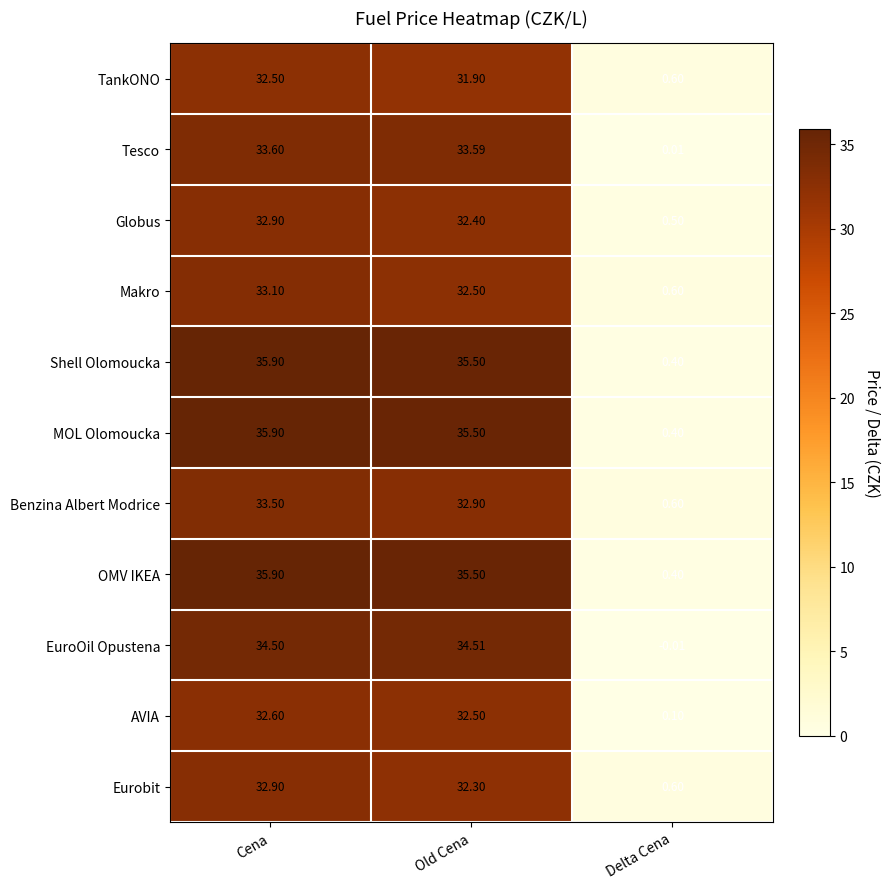

Is the value of Globus at Delta Cena greater than the value of OMV IKEA at Delta Cena?

Yes